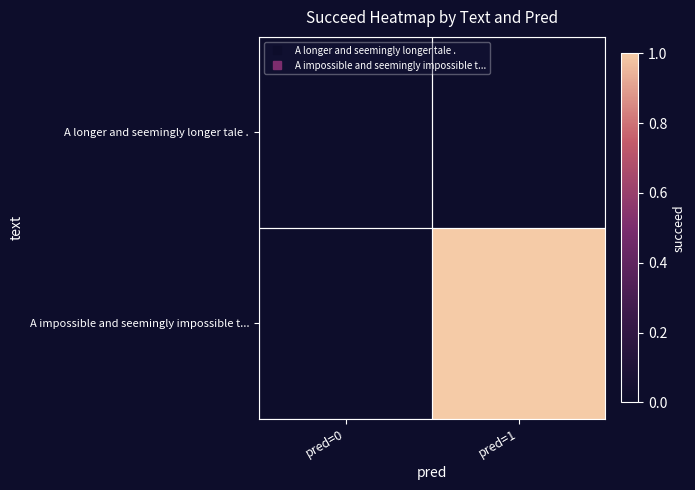

Which series has the widest spread of values?

A impossible and seemingly impossible t...